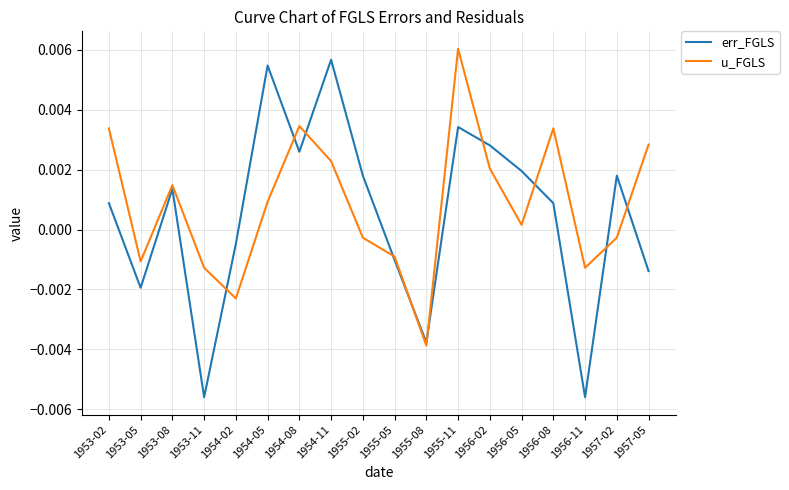

Between 1954-08 and 1955-08, which series saw the biggest shift?

u_FGLS